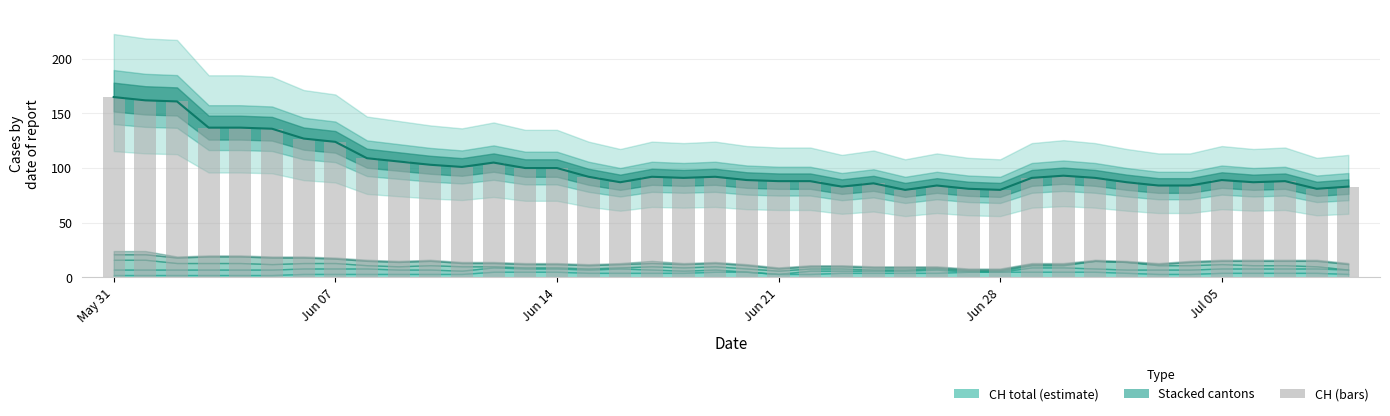

Reading left to right, list all the values displayed in this chart.

165	162	161	137	137	136	127	124	109	106	103	101	105	100	100	92	87	92	91	92	89	88	88	83	86	80	84	81	80	91	93	91	87	84	84	89	87	88	81	83